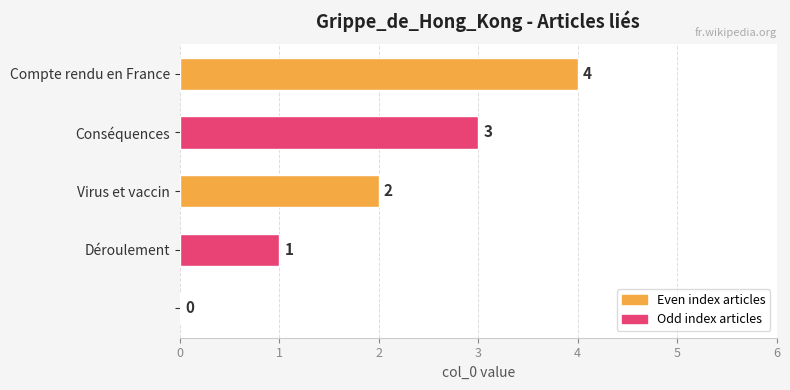

What is the greatest value displayed?

4